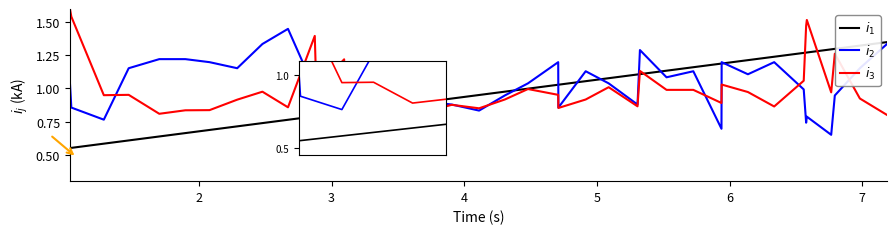

What is the maximum value shown in the chart?

1.6